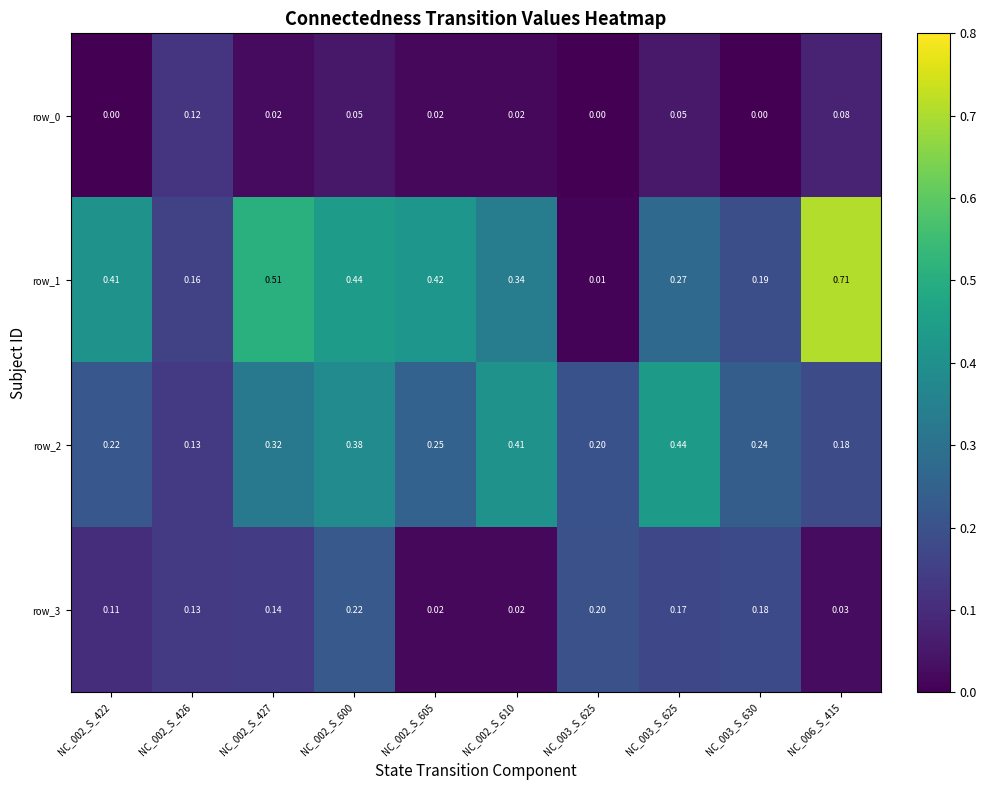

What is the difference between the maximum and minimum values in the row_2 series?

0.3